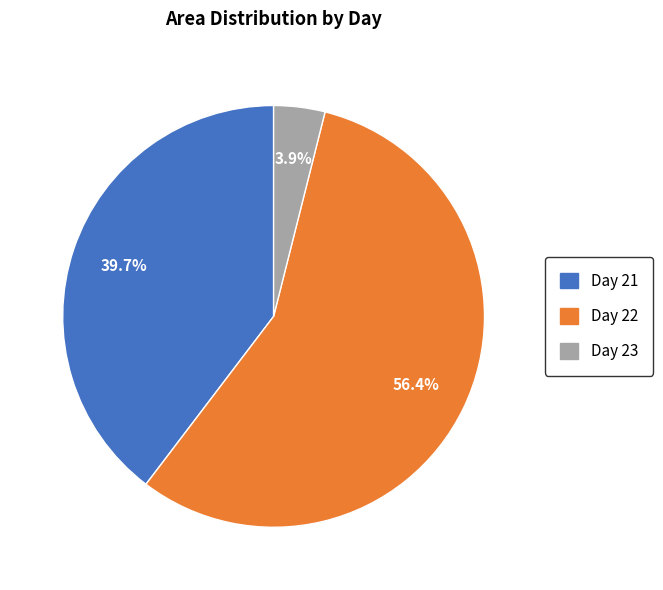

Between Day 23 and Day 22, which is larger?

Day 22